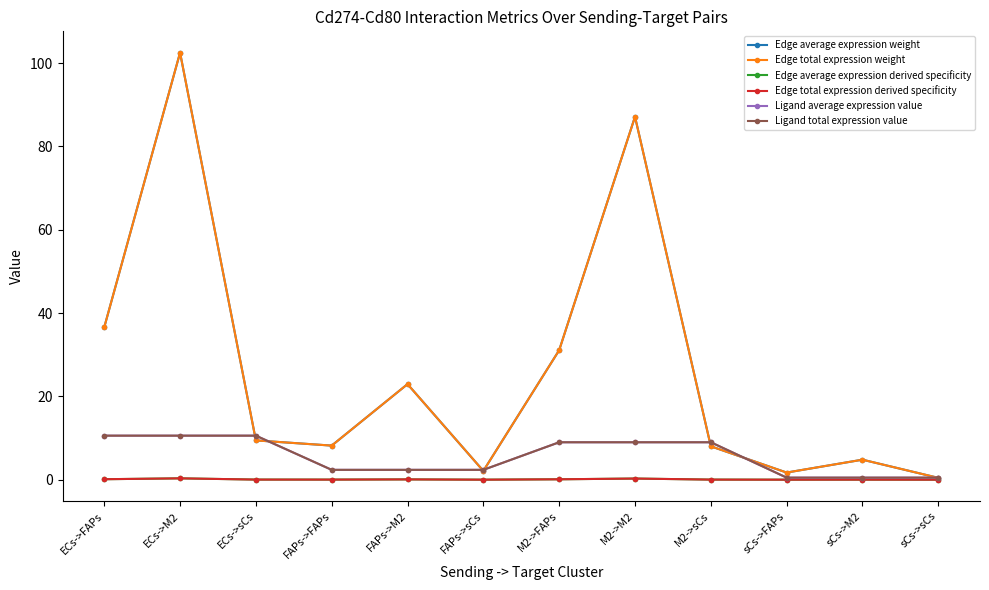

Which category has the lowest value across all series?

sCs->sCs